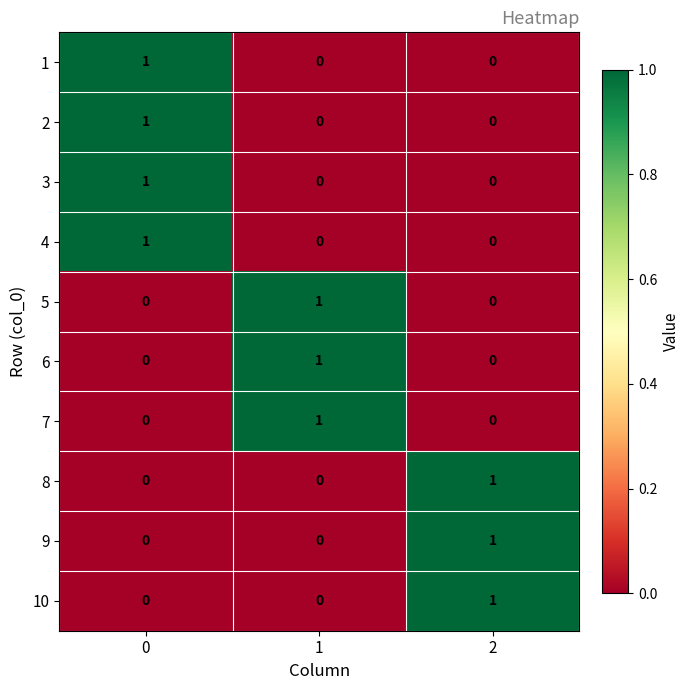

At how many categories does at least one series exceed 0?

3